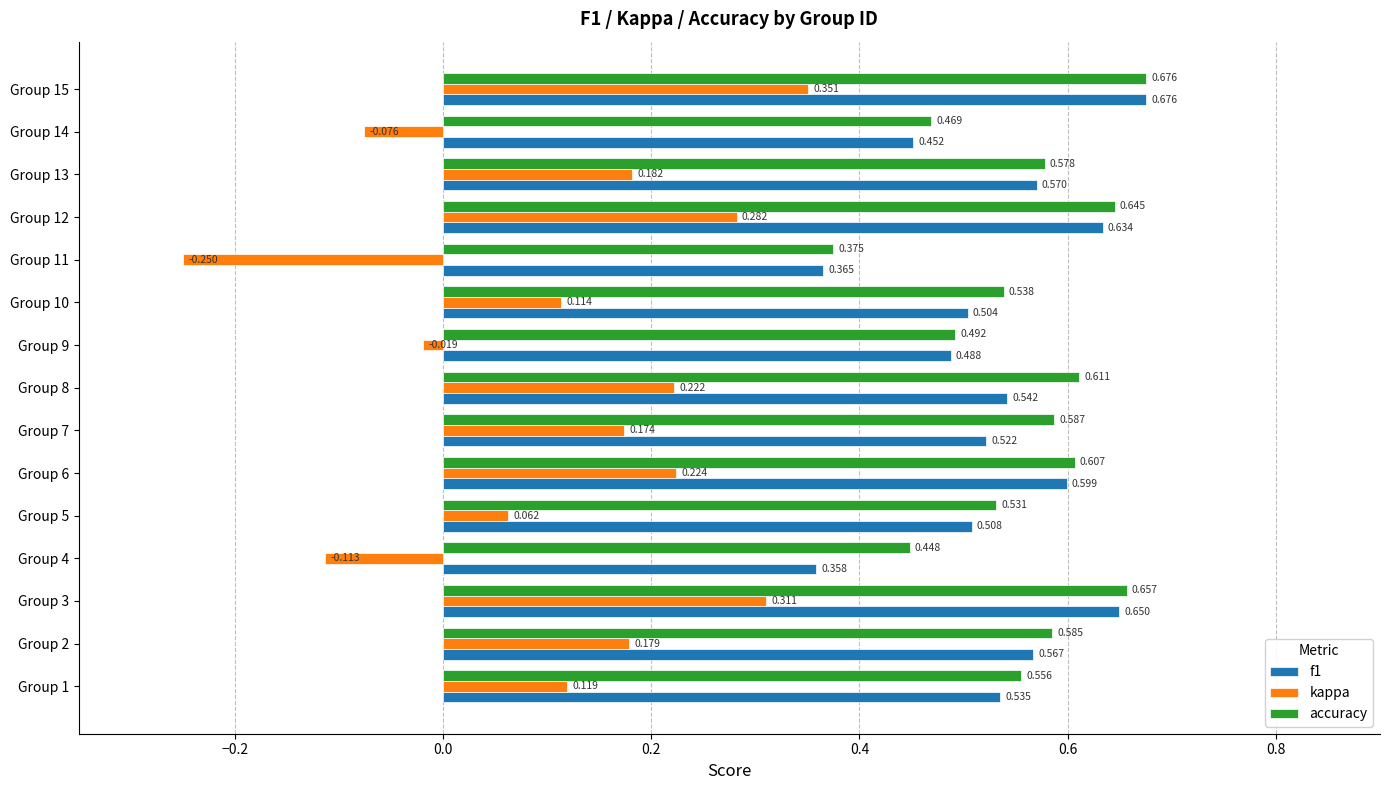

At which category is the sum across all series the highest?

Group 15